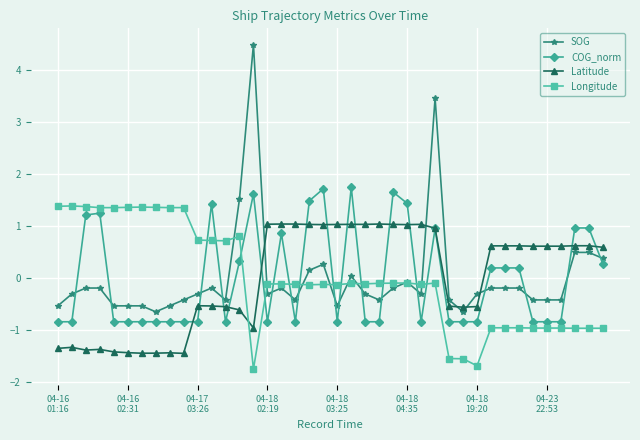

Count the number of categories in the chart.

40